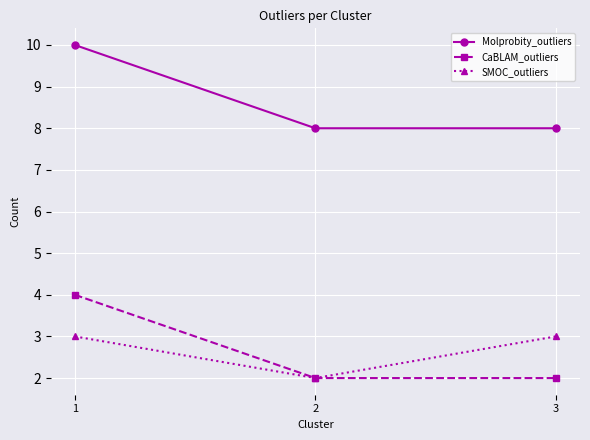

Reading left to right, transcribe all the data shown in this chart.

Molprobity_outliers: 10	8	8
CaBLAM_outliers: 4	2	2
SMOC_outliers: 3	2	3